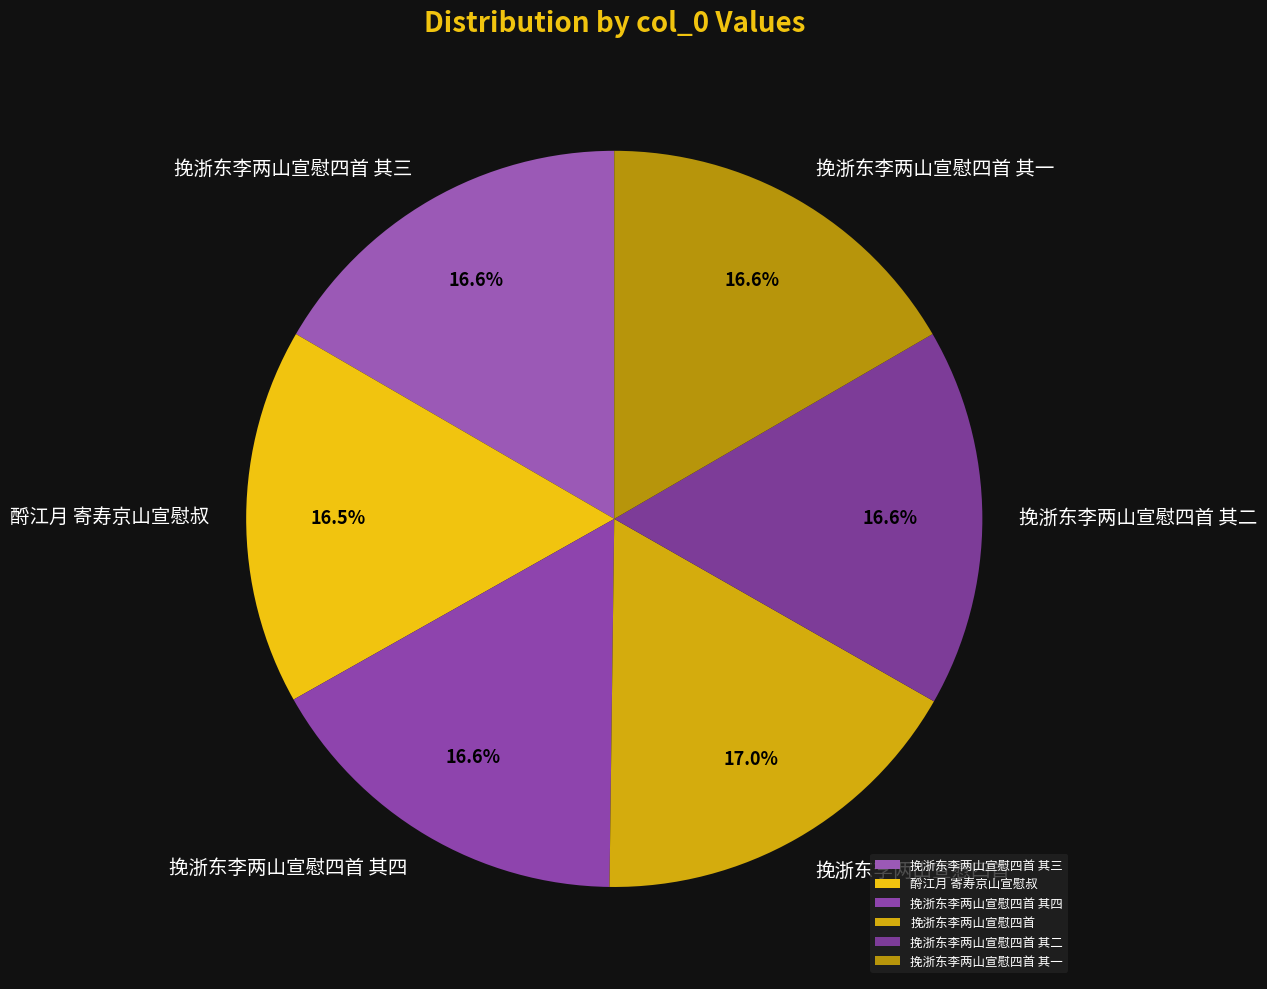

What is the ratio of the value at 酹江月 寄寿京山宣慰叔 to the value at 挽浙东李两山宣慰四首 其四?

1.0